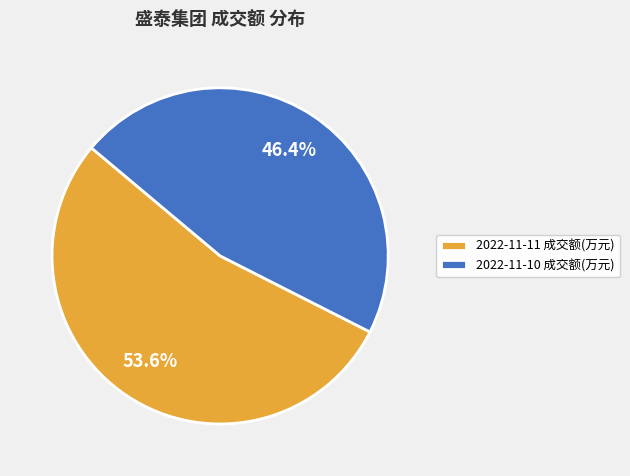

Combined, what portion of the pie is 2022-11-11 成交额(万元) and 2022-11-10 成交额(万元)?

100.0%